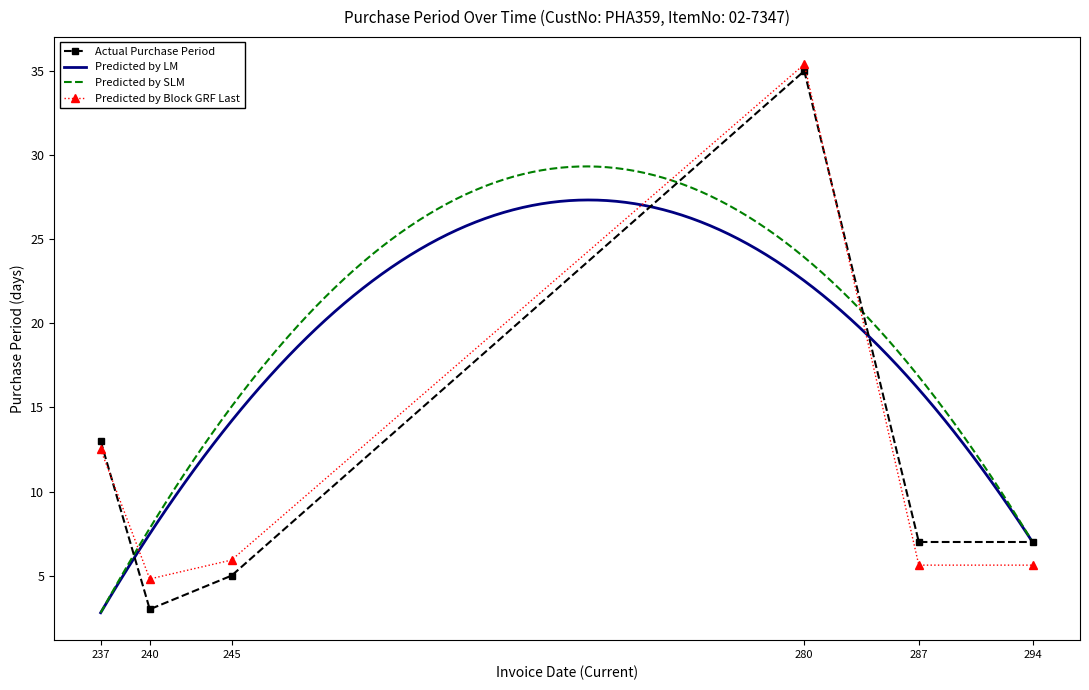

The Predicted by Block GRF Last series shows 12.5 at 237. True or false?

True